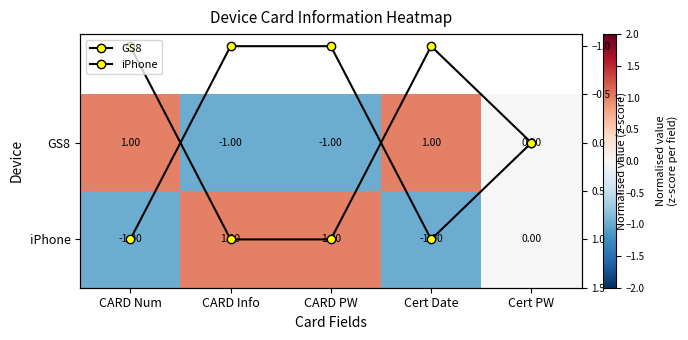

How many data points does each series have?

5